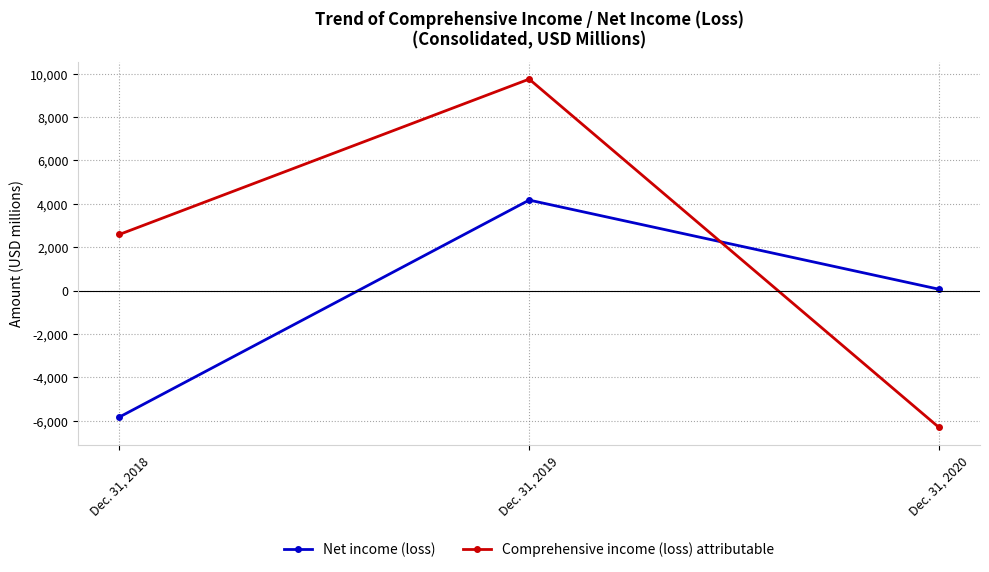

At which category is the sum across all series the highest?

Dec. 31, 2019